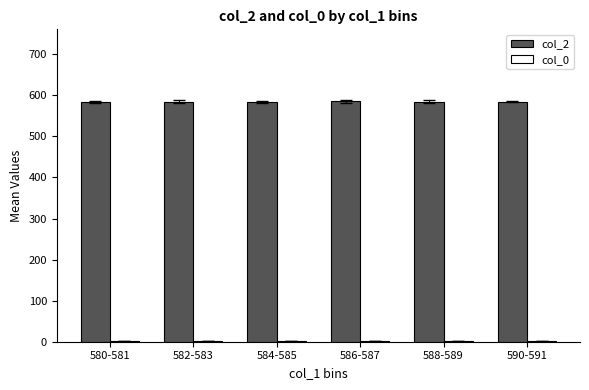

Count the number of data series in this chart.

2